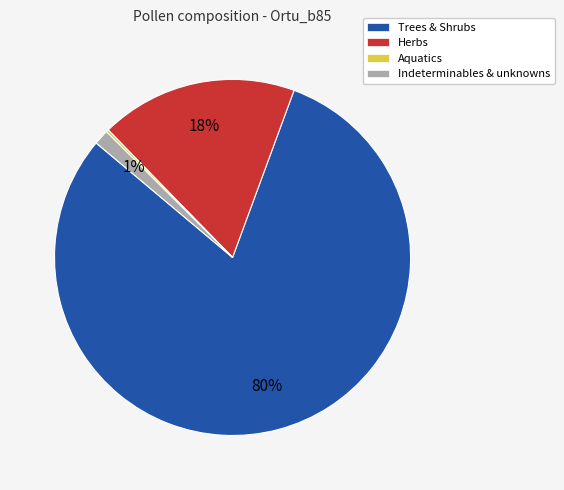

The Herbs slice represents 7% of the pie. True or false?

False